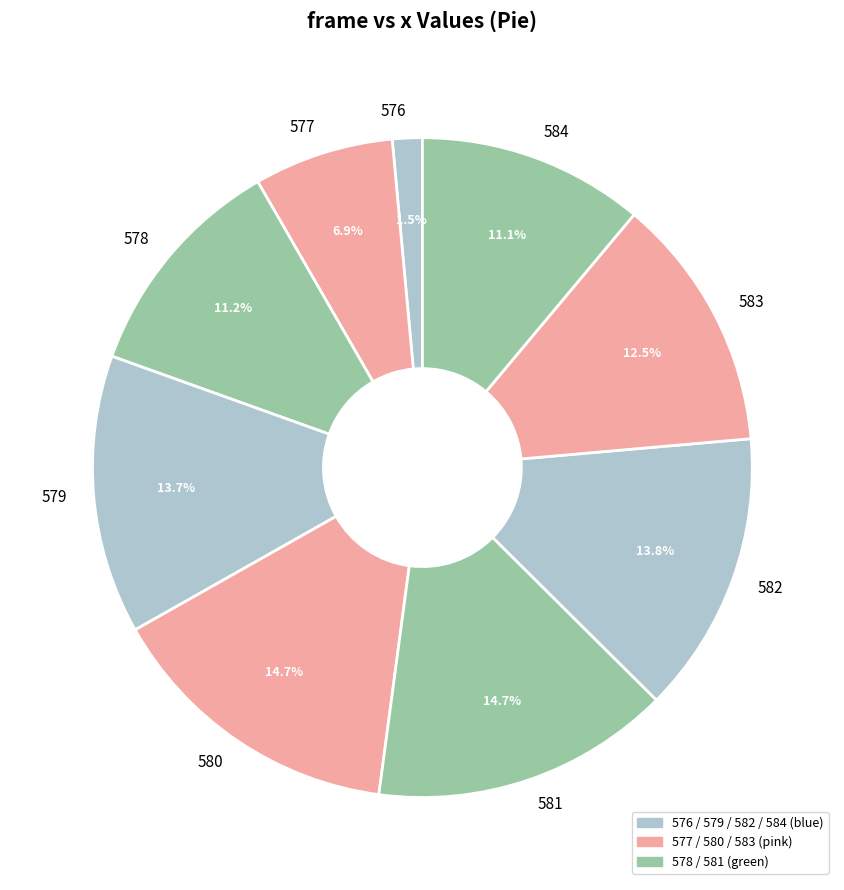

Is it true that 576 is 8% of the pie?

False